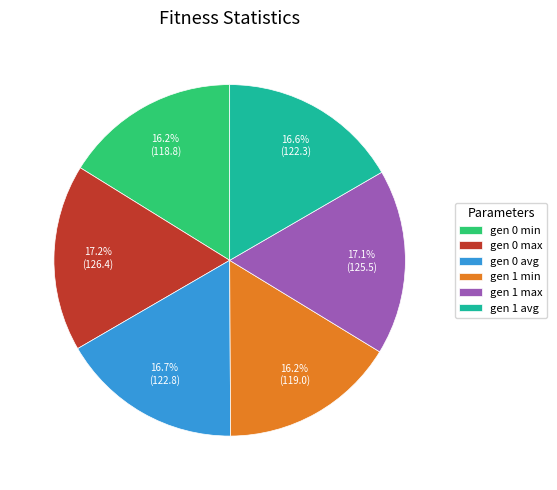

What portion of the pie excludes gen 0 min?

83.8%